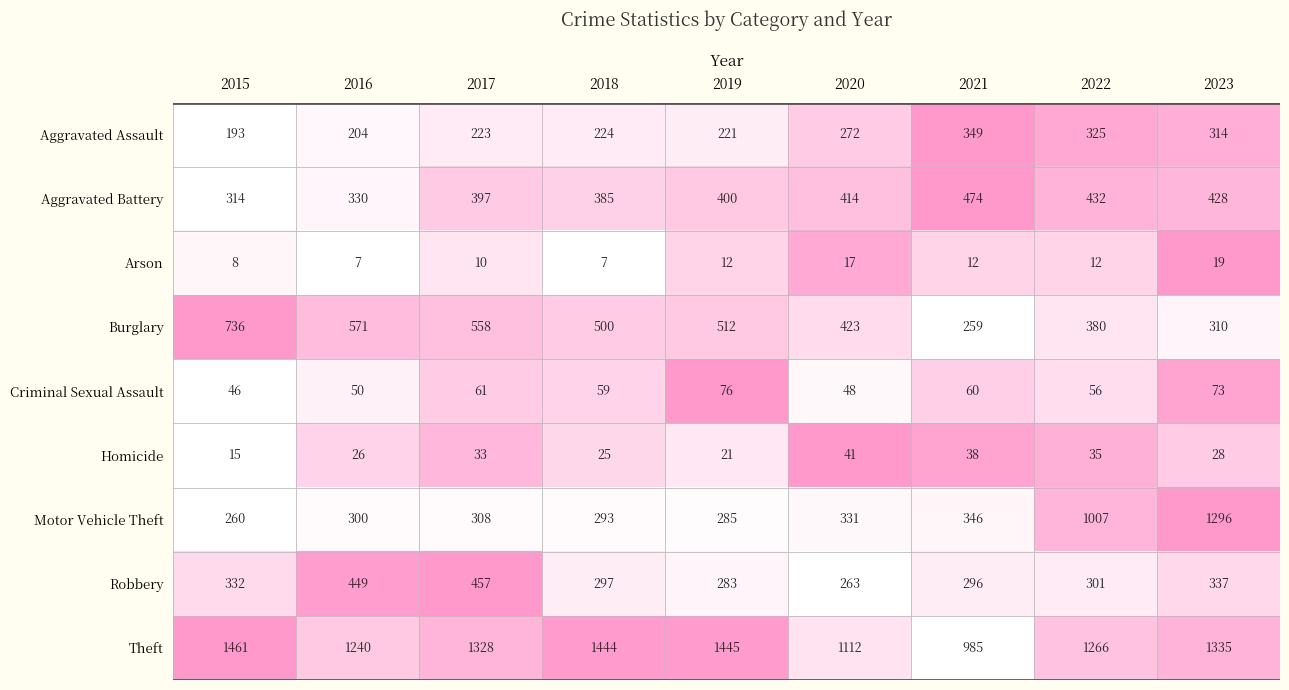

What is the sum of the Homicide values at 2022 and 2016?

61